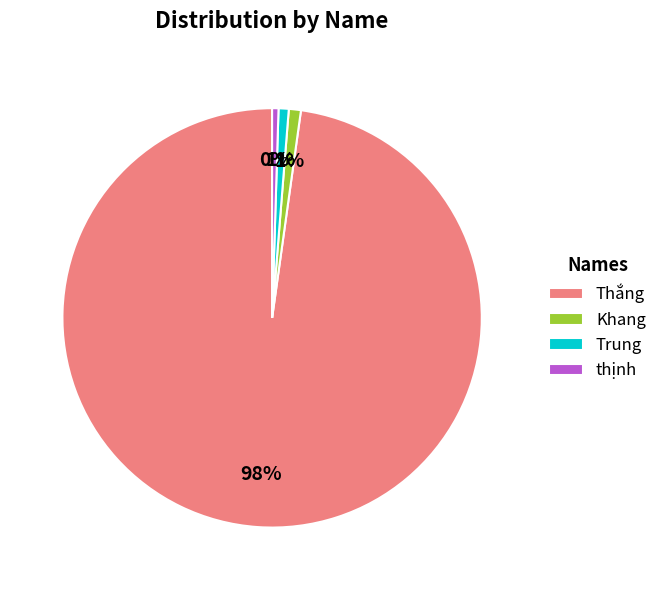

Is the sum of Thắng and thịnh greater than half?

Yes